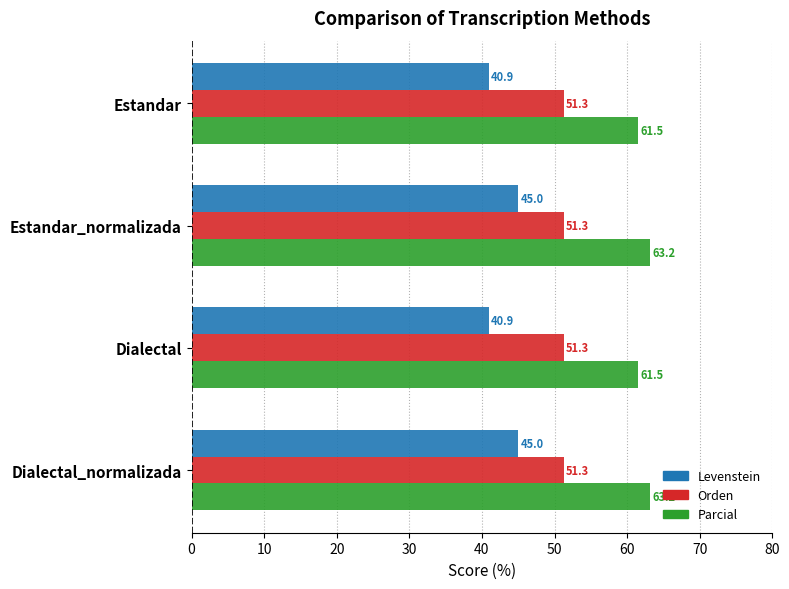

At how many categories does at least one series exceed 45?

4